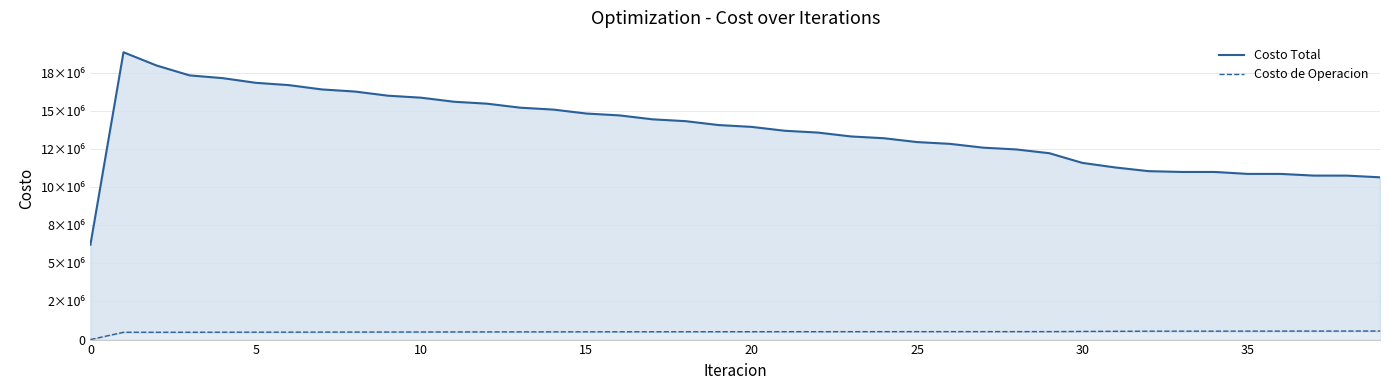

Reading left to right, extract all data points from this chart.

Costo Total: 6225272.3	18850281.7	17981226.1	17332323.9	17151778.0	16845903.2	16694403.4	16411430.0	16272808.3	16000687.2	15869038.9	15603071.0	15475683.2	15213602.1	15089113.5	14829984.8	14707497.2	14450466.5	14329379.4	14073807.2	13953816.7	13699667.8	13580536.5	13327706.1	13209277.9	12957756.6	12840282.8	12590836.7	12474132.2	12226910.1	11591569.4	11290804.0	11050424.1	10997256.0	10997352.0	10869704.4	10868810.9	10758566.3	10756968.3	10646795.4
Costo de Operacion: 0.0	480484.8	480308.4	481365.0	484361.0	486429.6	488857.3	491226.7	493711.5	496098.9	498466.8	500692.3	502877.4	504907.3	506887.8	508704.3	510467.6	512060.5	513599.2	514962.3	516271.6	517401.5	518478.3	519372.8	520215.3	520873.2	521482.6	521906.2	522278.8	522465.5	534343.8	542652.1	551400.3	552312.7	552895.0	555558.9	556088.3	559212.1	559694.0	562933.7